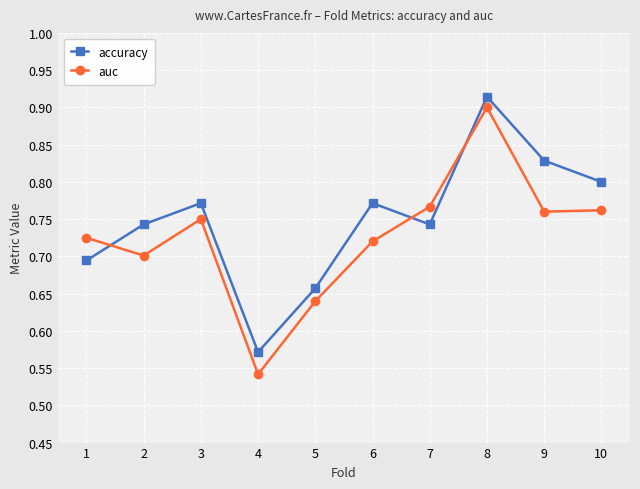

At which category does accuracy reach its first local valley?

4